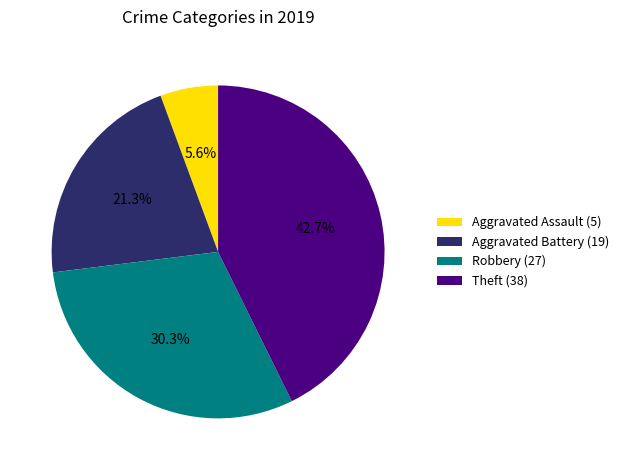

To the nearest percent, what percentage of the pie is Theft?

43%